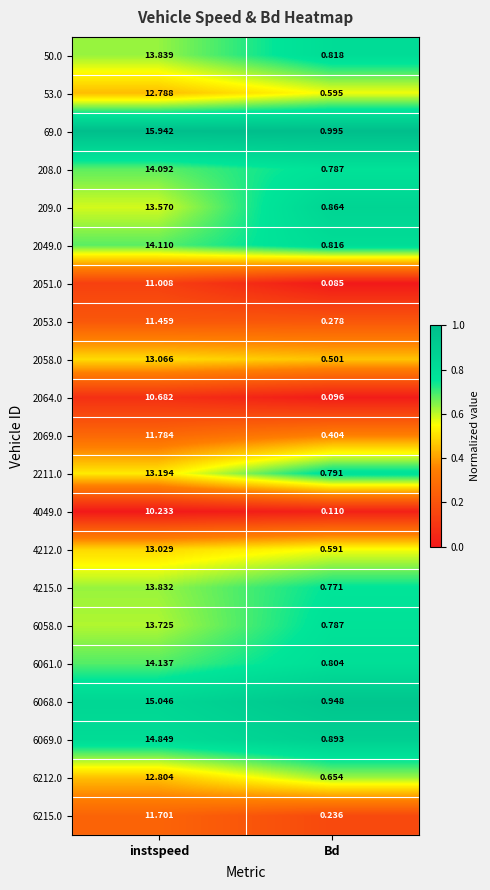

At which category is the sum across all series the highest?

instspeed